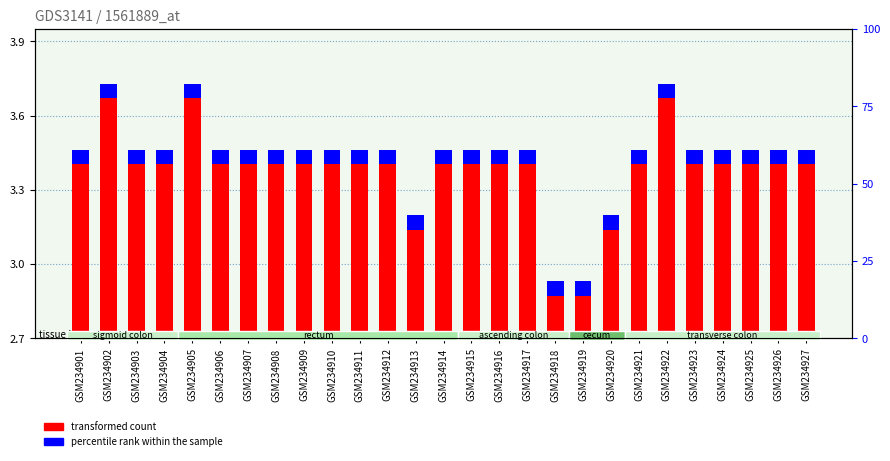

What is the difference between the maximum and minimum values in the transformed count series?

0.8